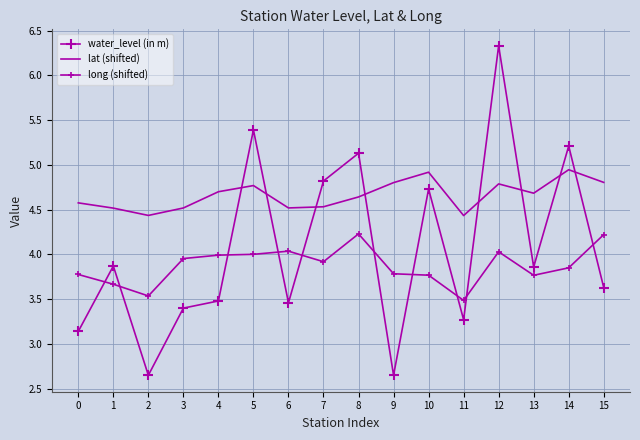

Is it true that water_level (in m) equals 4.8 at 7?

True